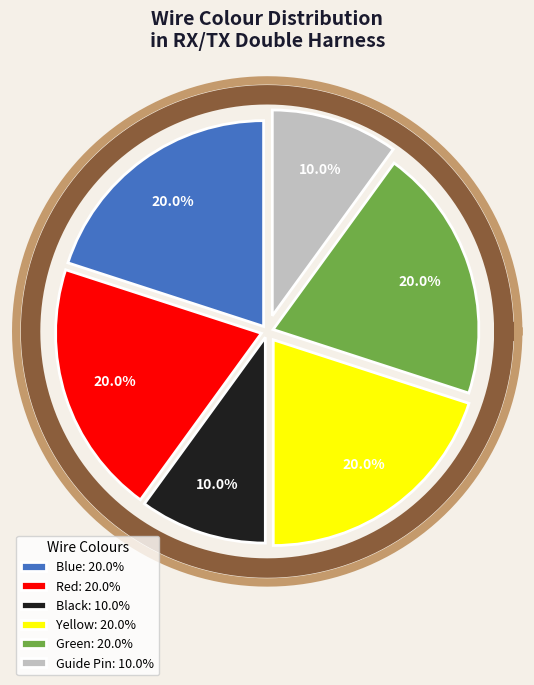

Which slice is the smallest?

Black